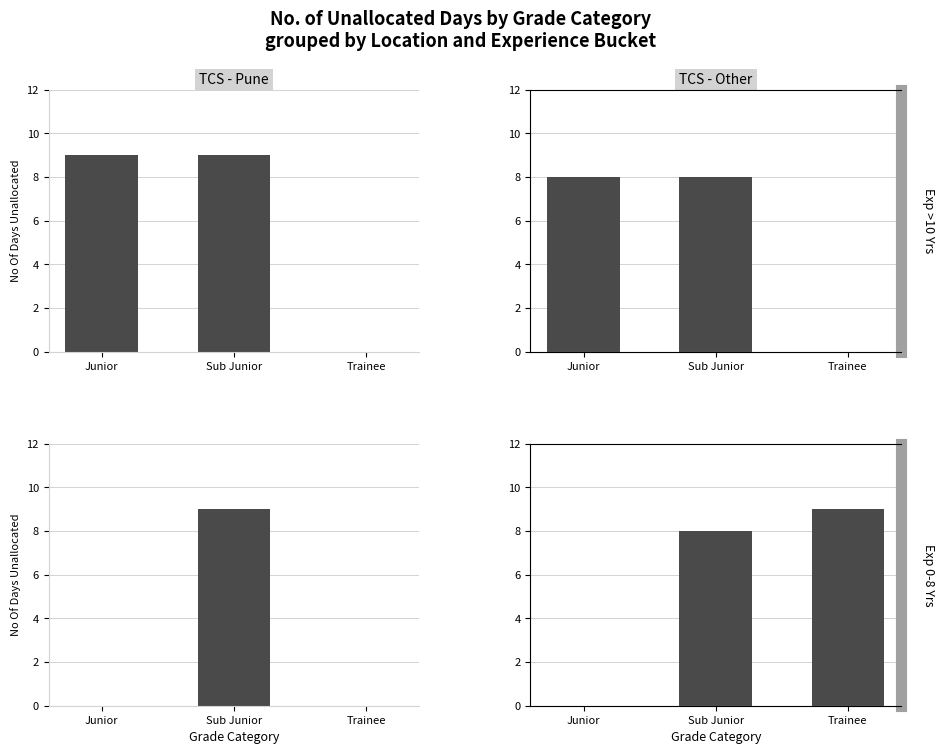

Which category has the highest value in the TCS - Pune / Exp >10 Yrs series?

Junior